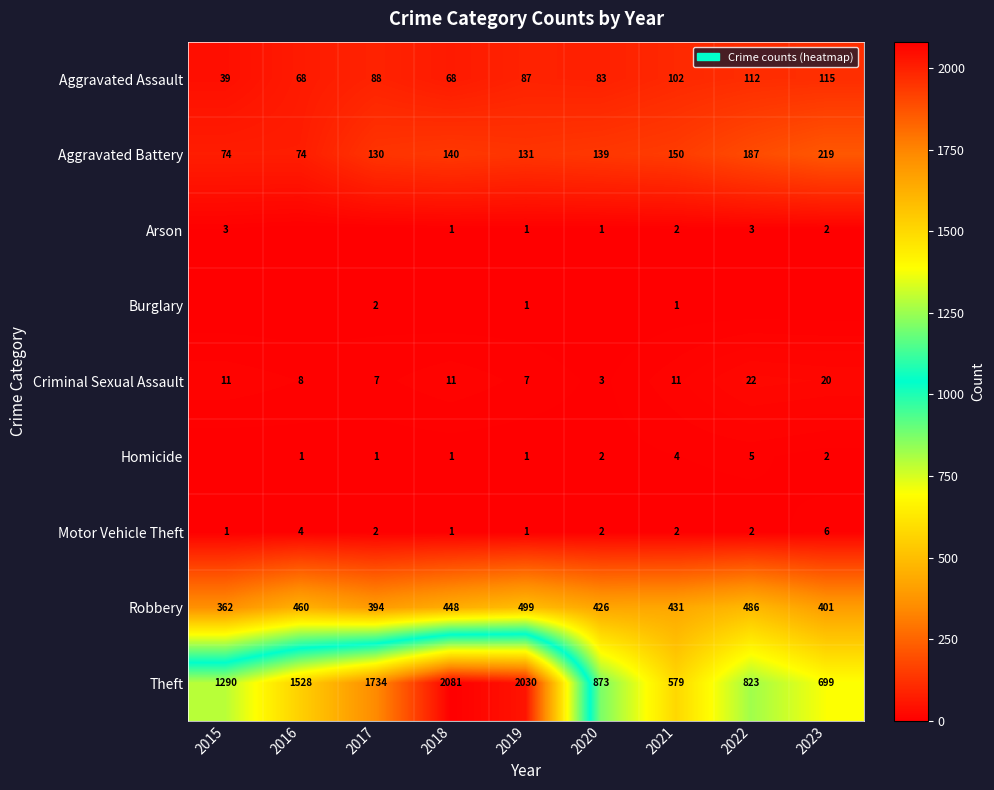

Is it true that Robbery equals 636 at 2020?

False